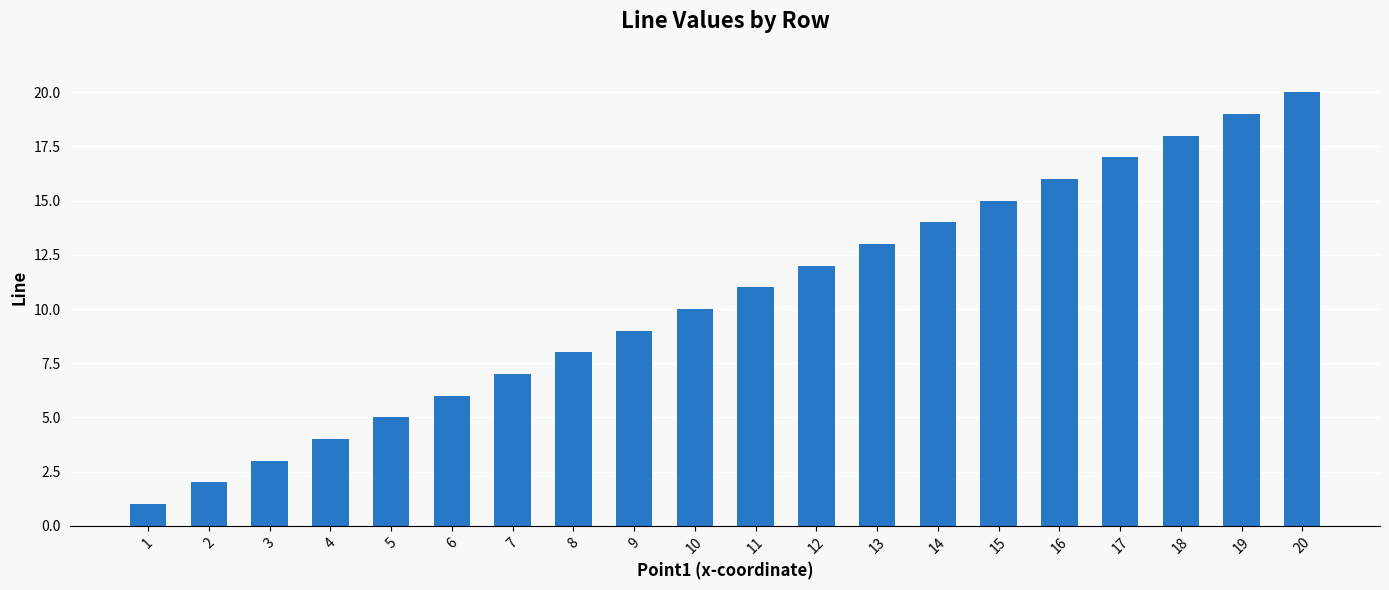

What is the sum of all values?

210